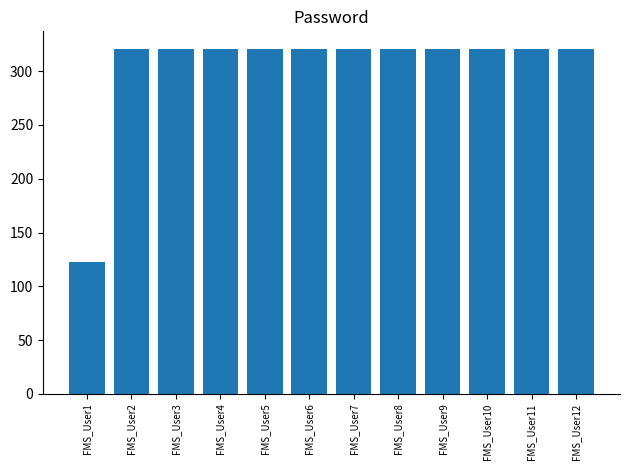

What is the difference between the maximum and minimum values?

198